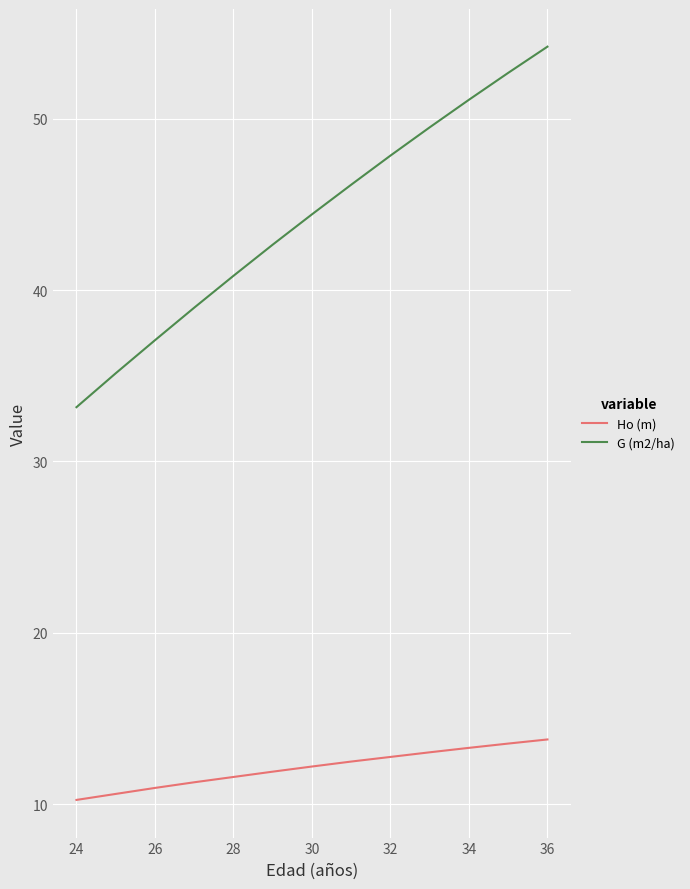

What is the difference between the maximum and minimum values in the Ho (m) series?

3.5